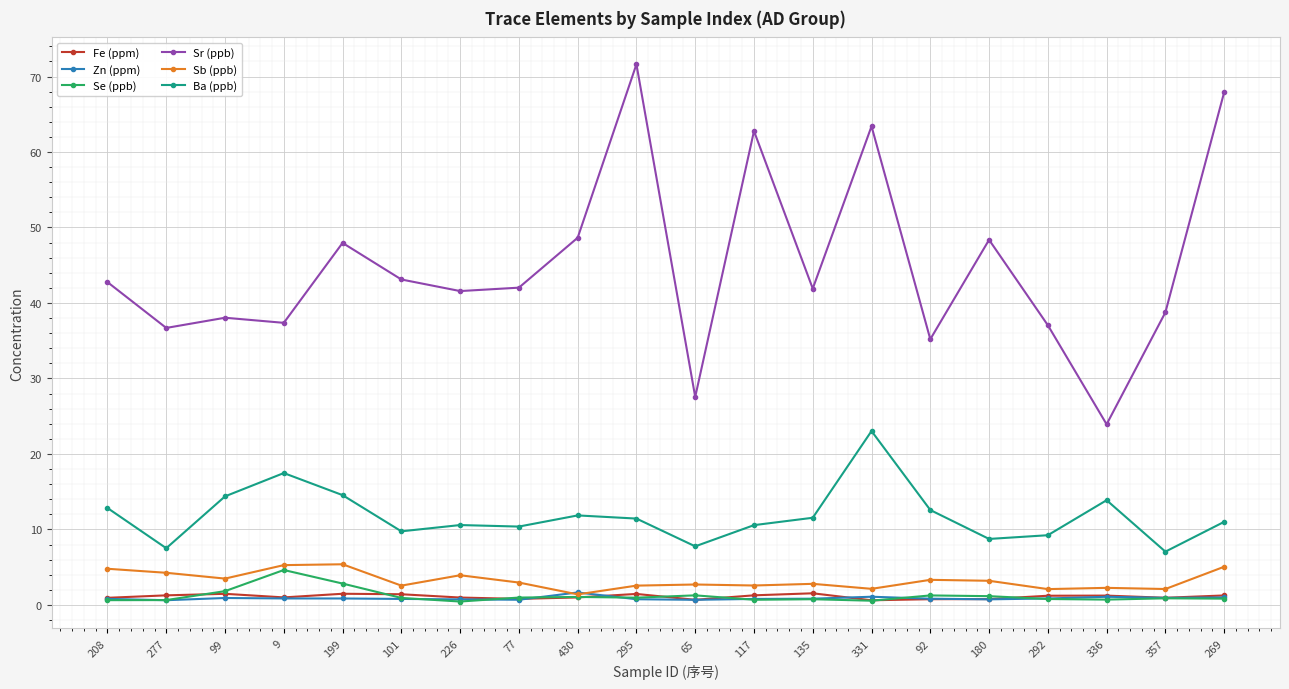

Which series has the largest total across all categories?

Sr (ppb)